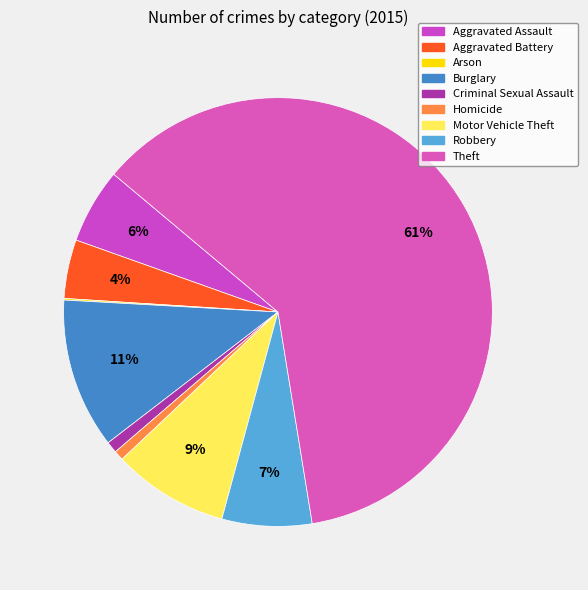

True or false: Homicide accounts for 11% of the total.

False